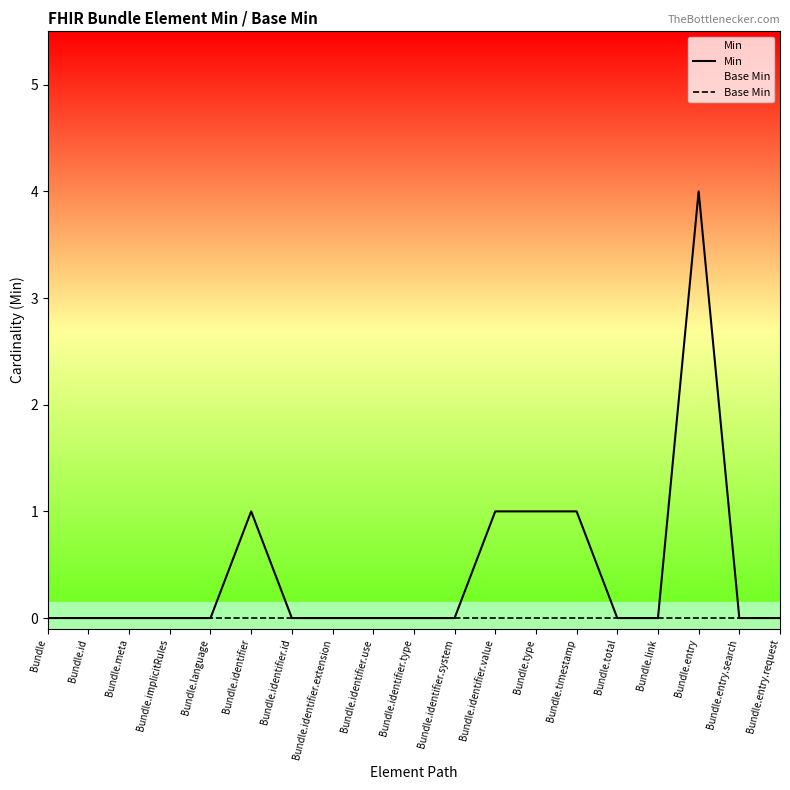

Which series has the widest spread of values?

Min